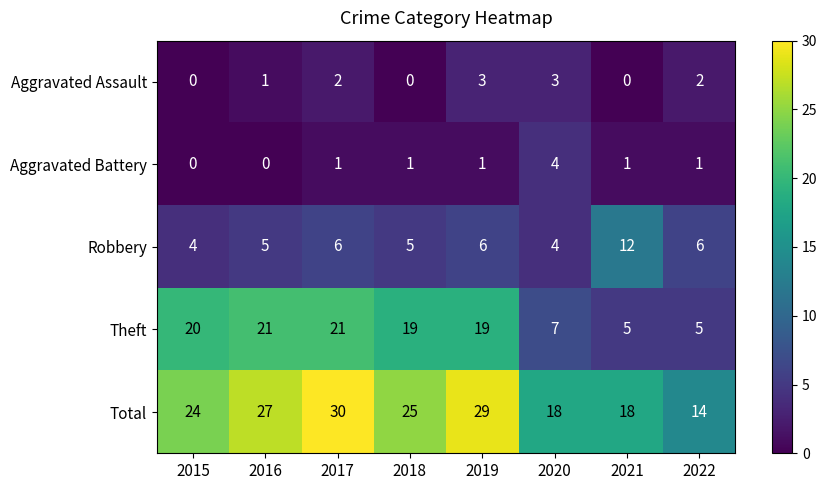

Rank the series by their maximum value, from lowest to highest.

Aggravated Assault, Aggravated Battery, Robbery, Theft, Total